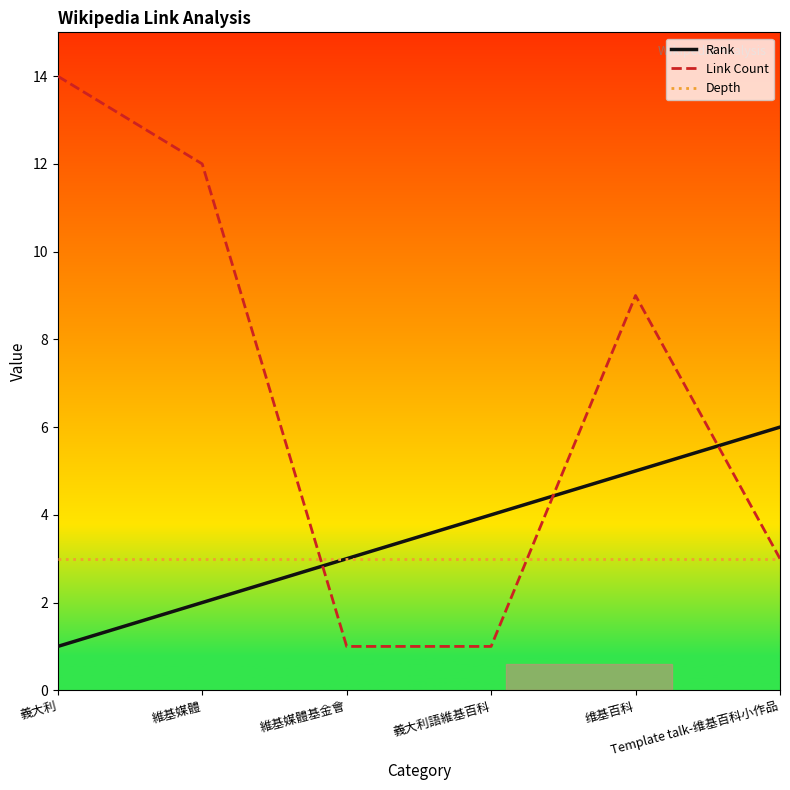

Which series has the largest range (max minus min)?

Link Count